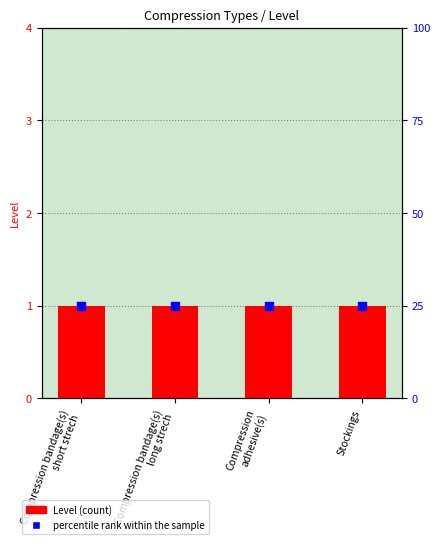

Which series has the largest total across all categories?

percentile rank within the sample